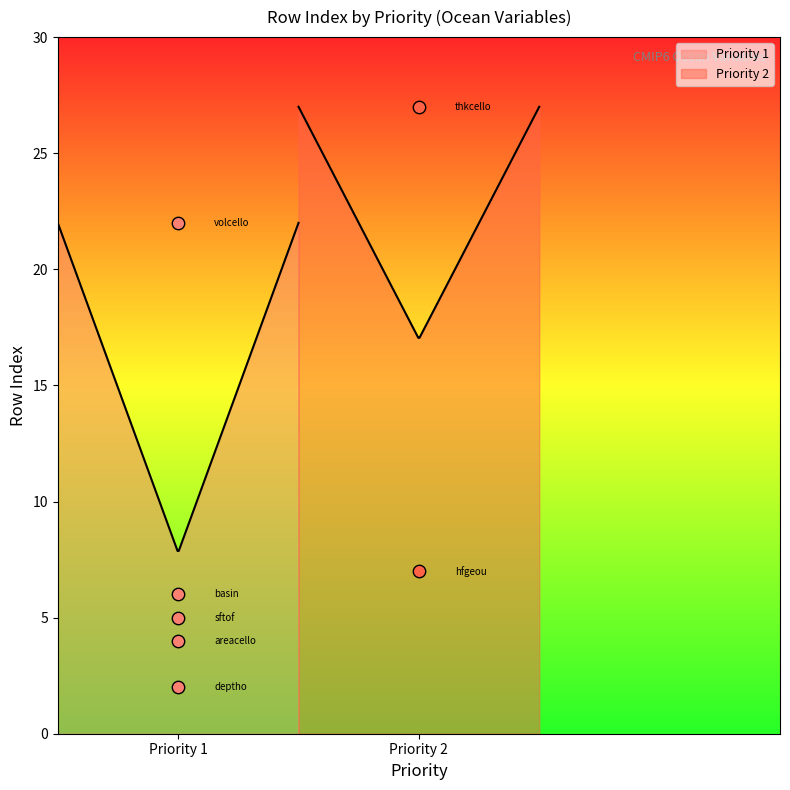

Approximately how many times larger is the value at Priority 1 compared to Priority 1?

1.5